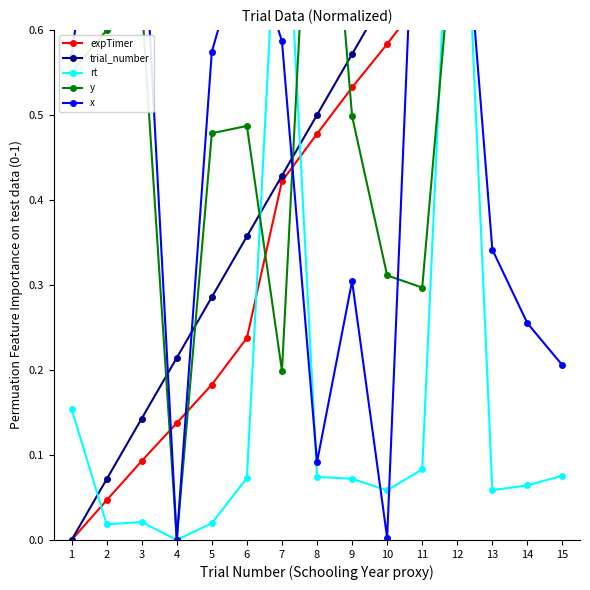

Is it true that rt equals 0.3 at 1?

False